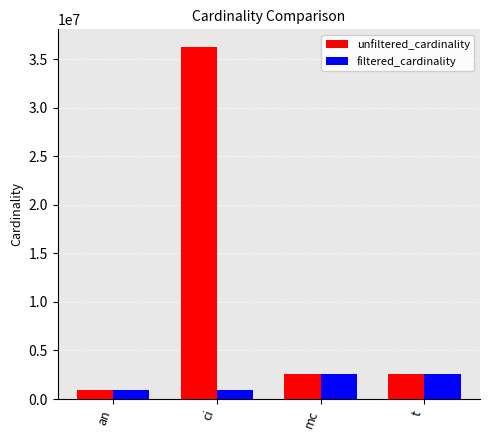

Which series has the largest total across all categories?

unfiltered_cardinality